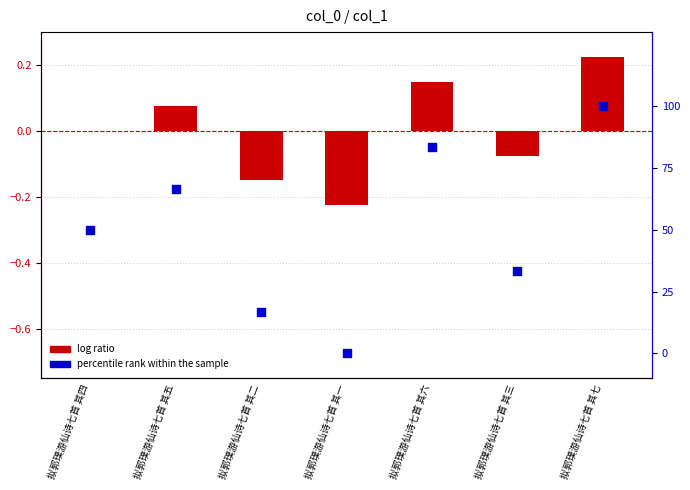

At which category is the sum across all series the highest?

拟郭璞游仙诗七首 其七